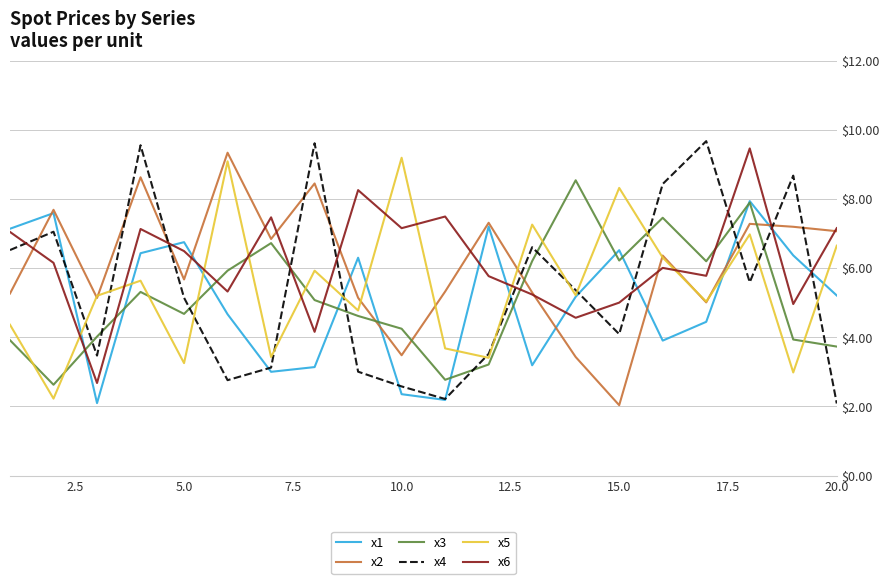

What is the maximum value shown in the chart?

9.7